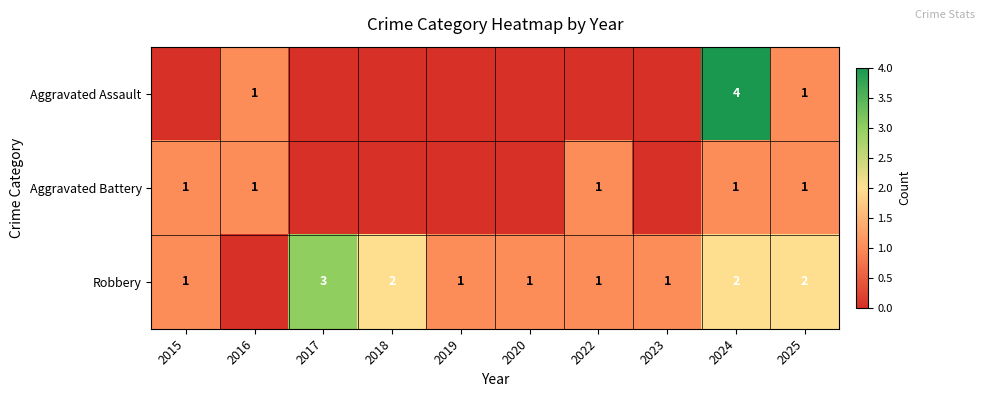

How many series are shown in this chart?

3